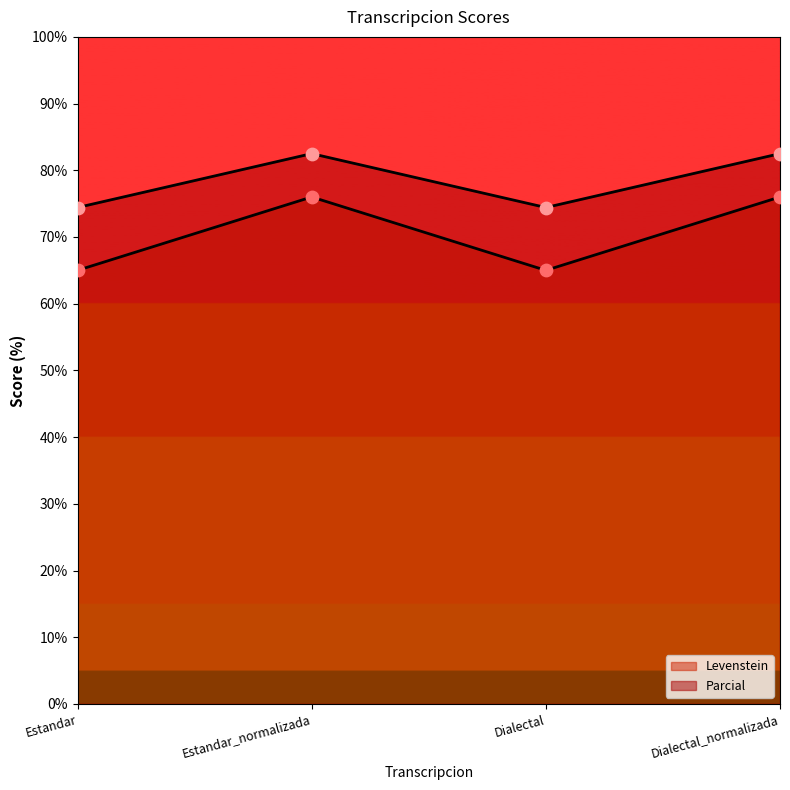

Which series contains the highest Y value?

Parcial